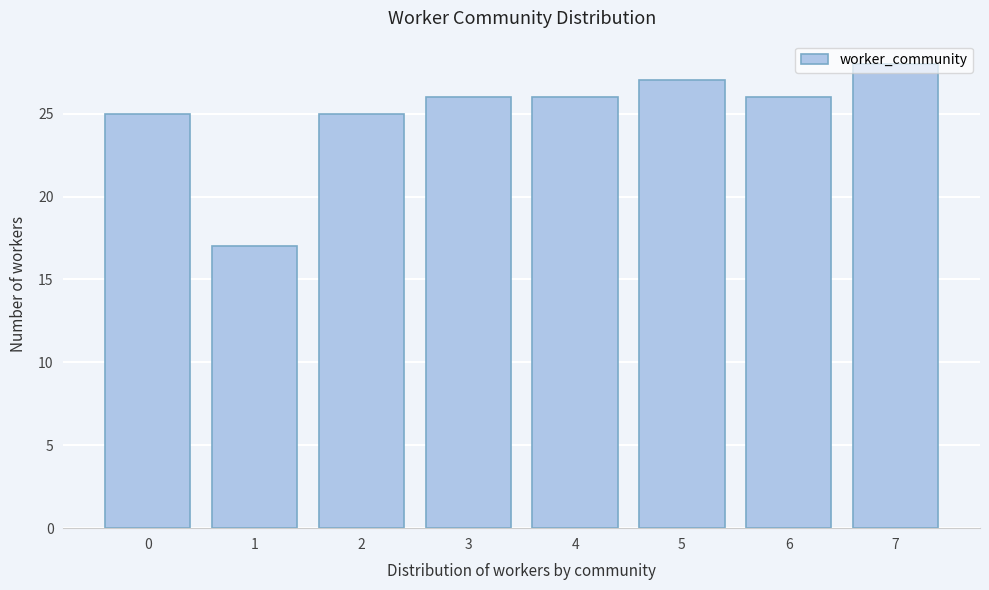

What is the height of the bar covering 3.5 to 4.5 on the x-axis? The values are not printed on the chart, so give them approximately, as read against the axis.

26